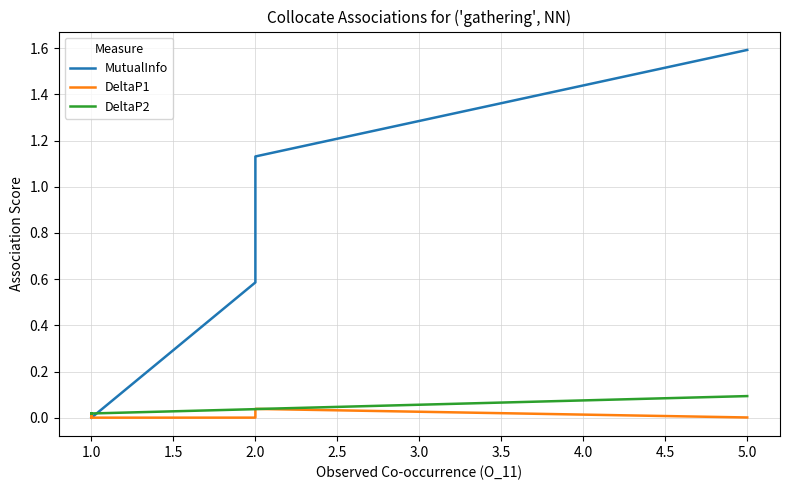

What is the sum of all MutualInfo values?

3.9